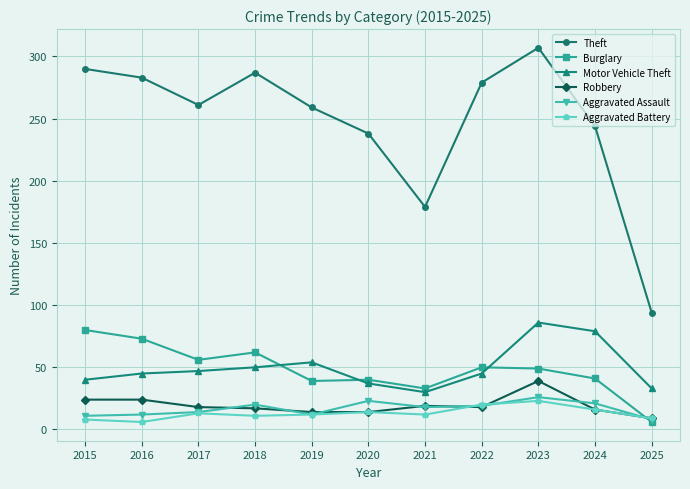

What is the sum of all Theft values?

2721